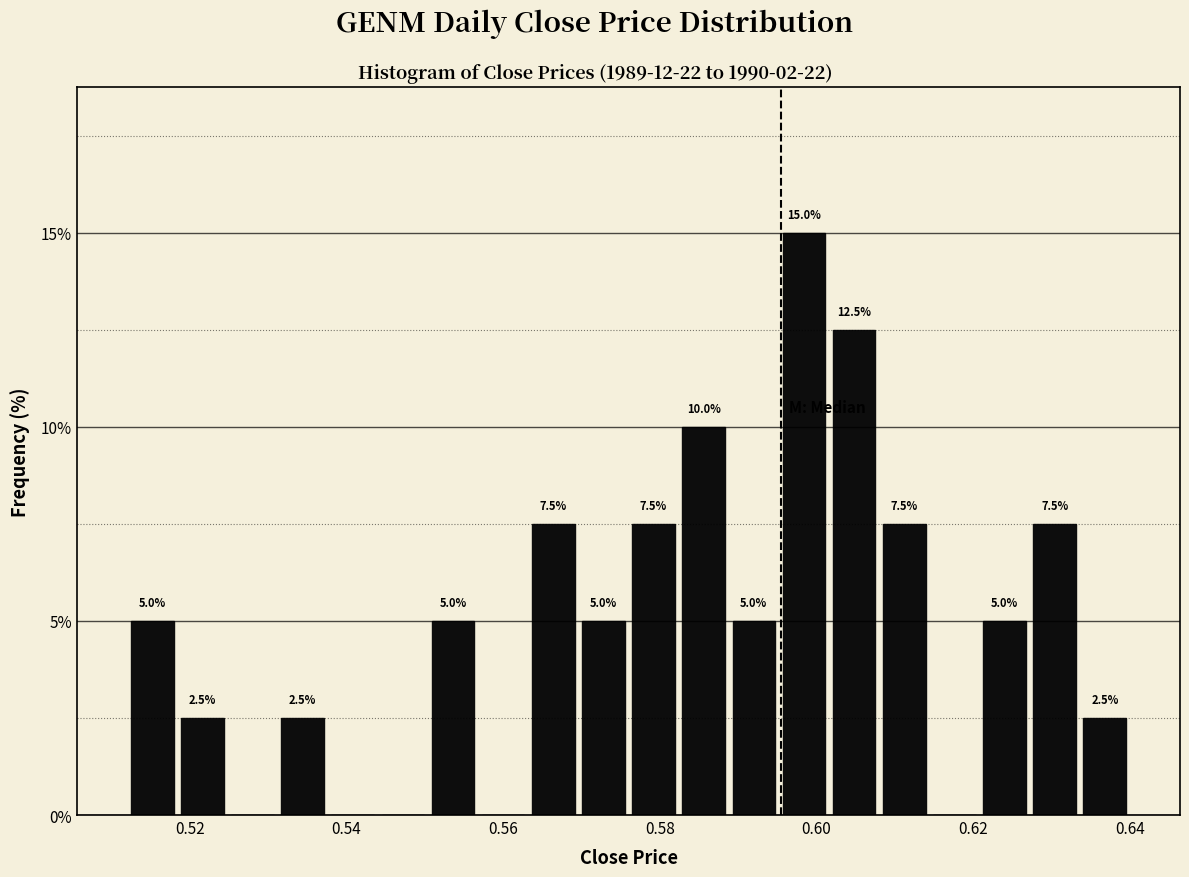

Read against the x-axis, roughly where is the centre of the tallest bar?

0.598